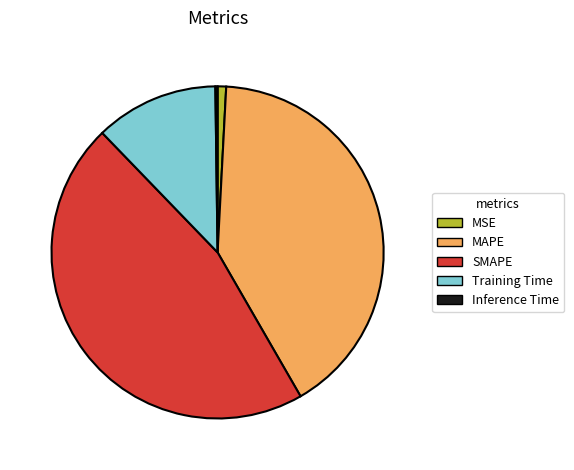

The MSE slice represents 1% of the pie. True or false?

True